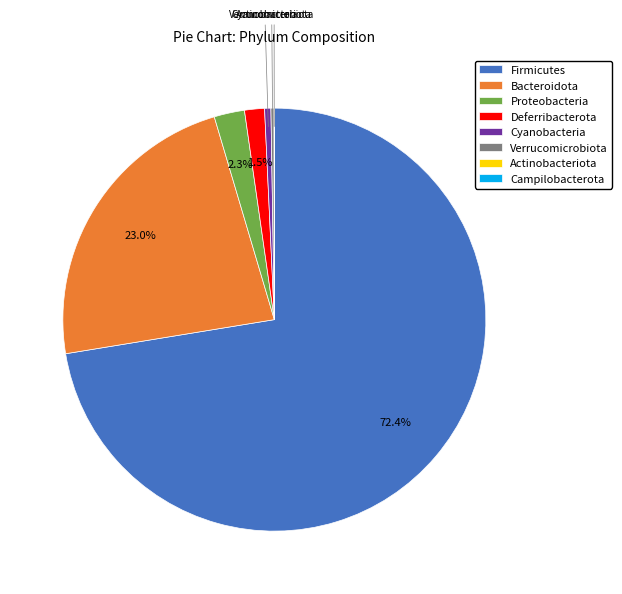

Which has a higher value, Bacteroidota or Firmicutes?

Firmicutes